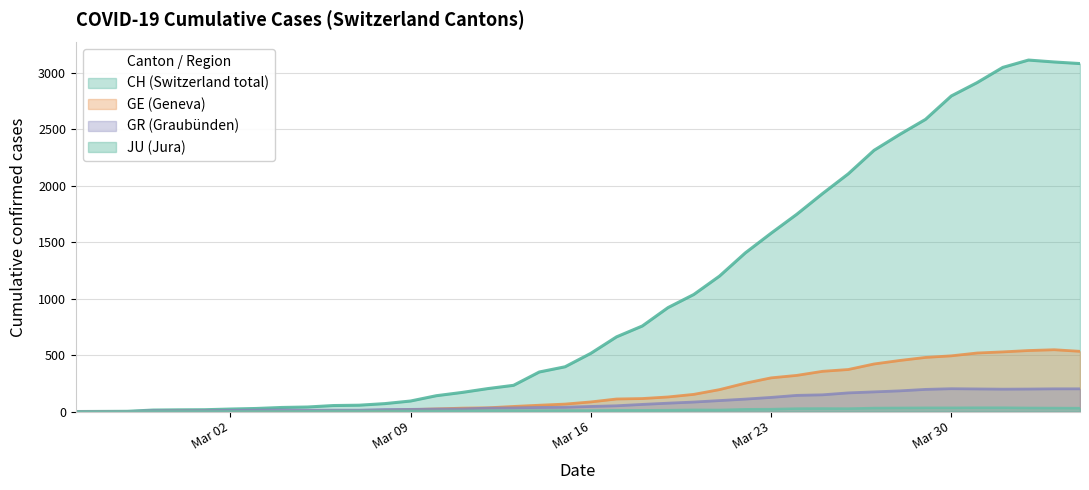

List the series in order of their peak value, lowest first.

JU (Jura), GR (Graubünden), GE (Geneva), CH (Switzerland total)